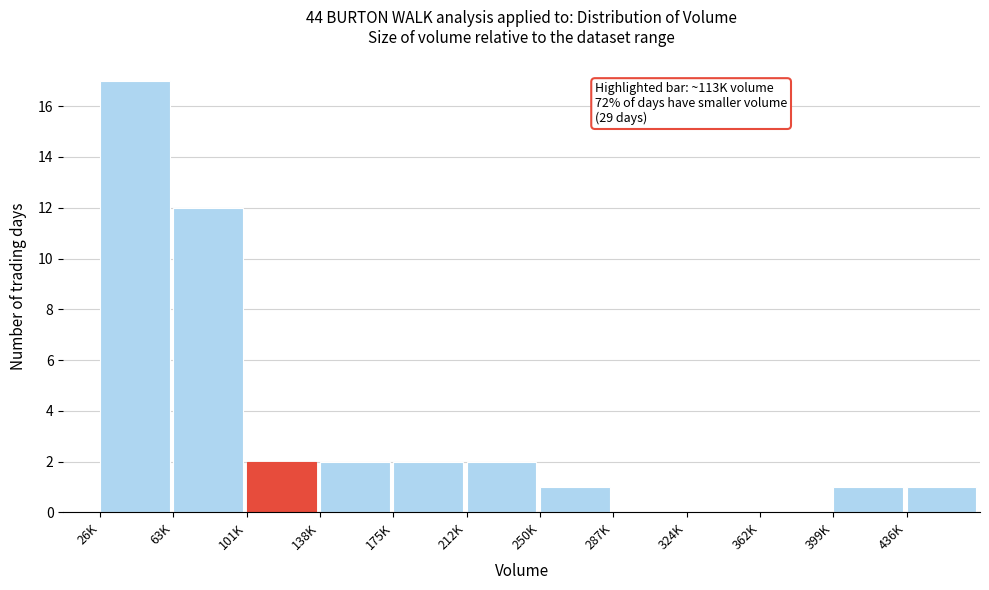

Reading left to right, transcribe all the data shown in this chart.

26K=17	63K=12	101K=2	138K=2	175K=2	212K=2	250K=1	287K=0	324K=0	362K=0	399K=1	436K=1